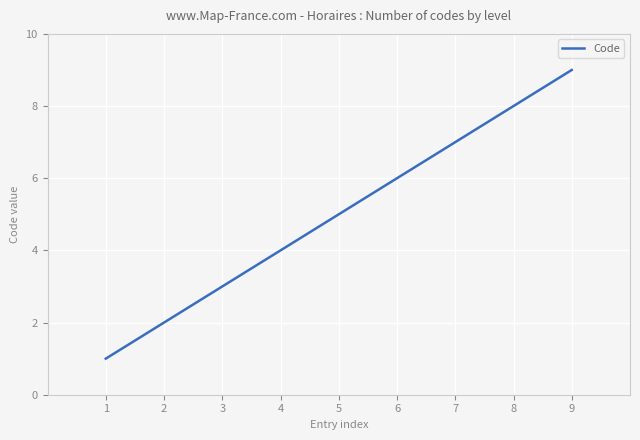

What is the change in value from 6 to 7?

+1